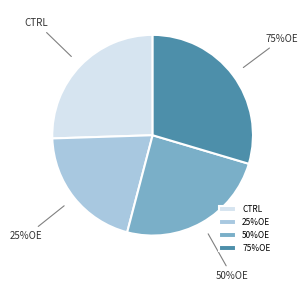

Which category has the biggest portion of the pie?

75%OE